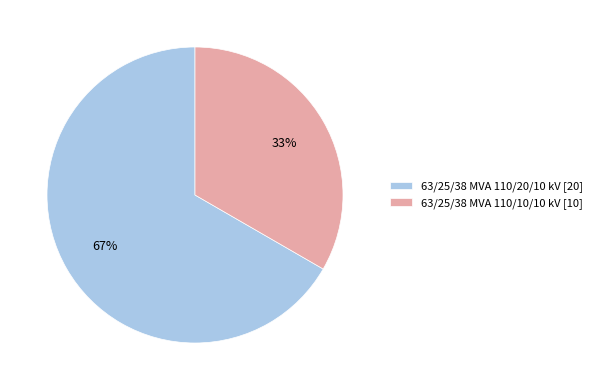

Do 63/25/38 MVA 110/10/10 kV [10] and 63/25/38 MVA 110/20/10 kV [20] together represent more than half of the pie?

Yes